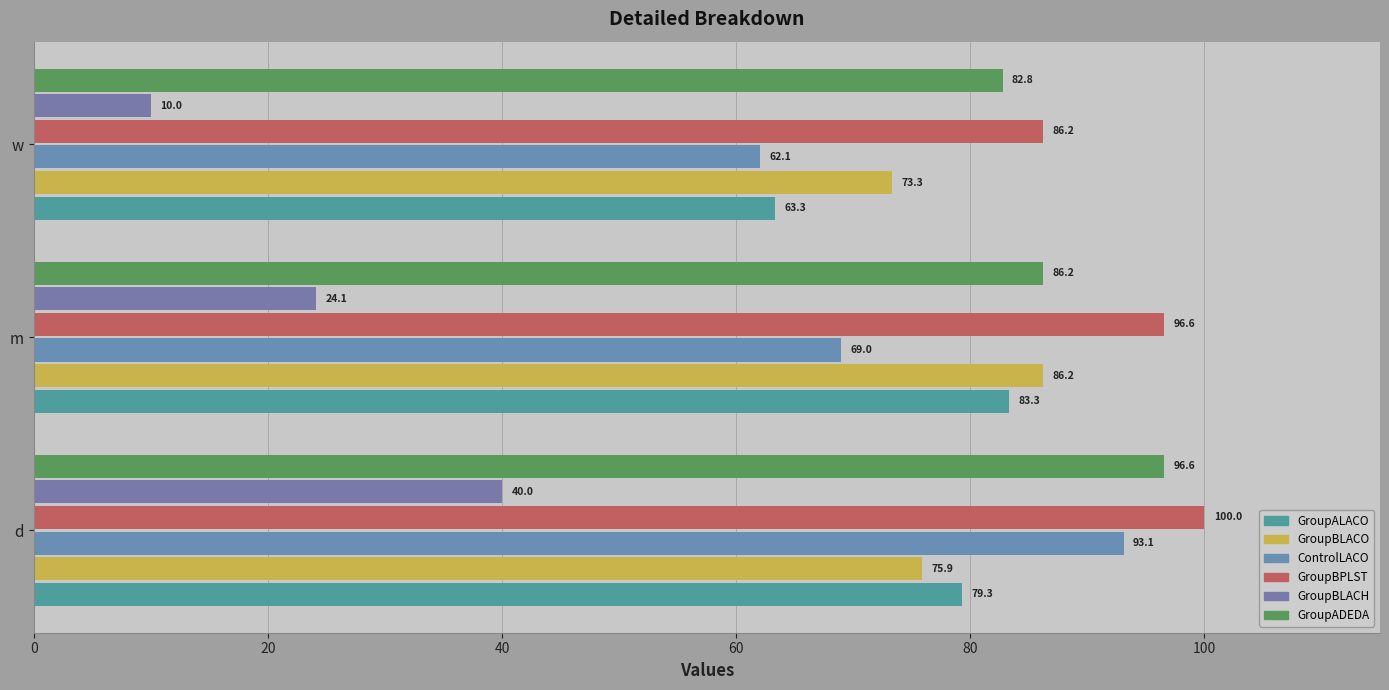

How many values in the GroupADEDA series exceed 86?

2